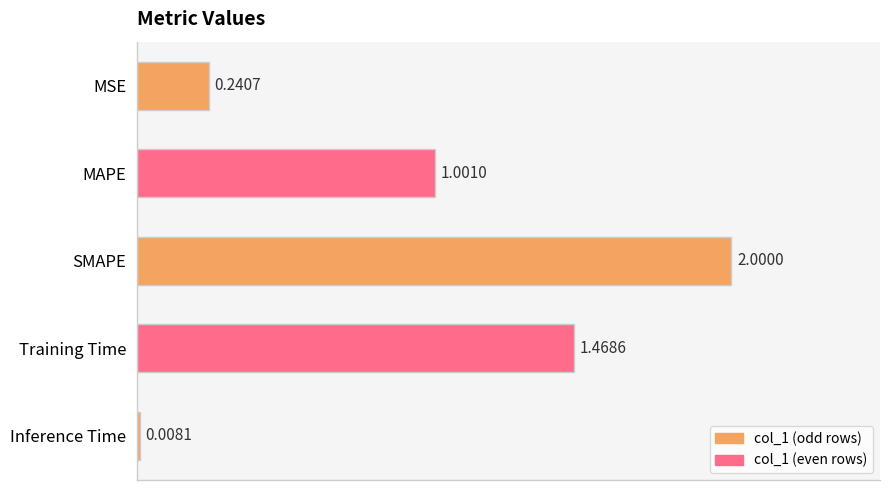

List the labels in order of value, largest first.

SMAPE, Training Time, MAPE, MSE, Inference Time